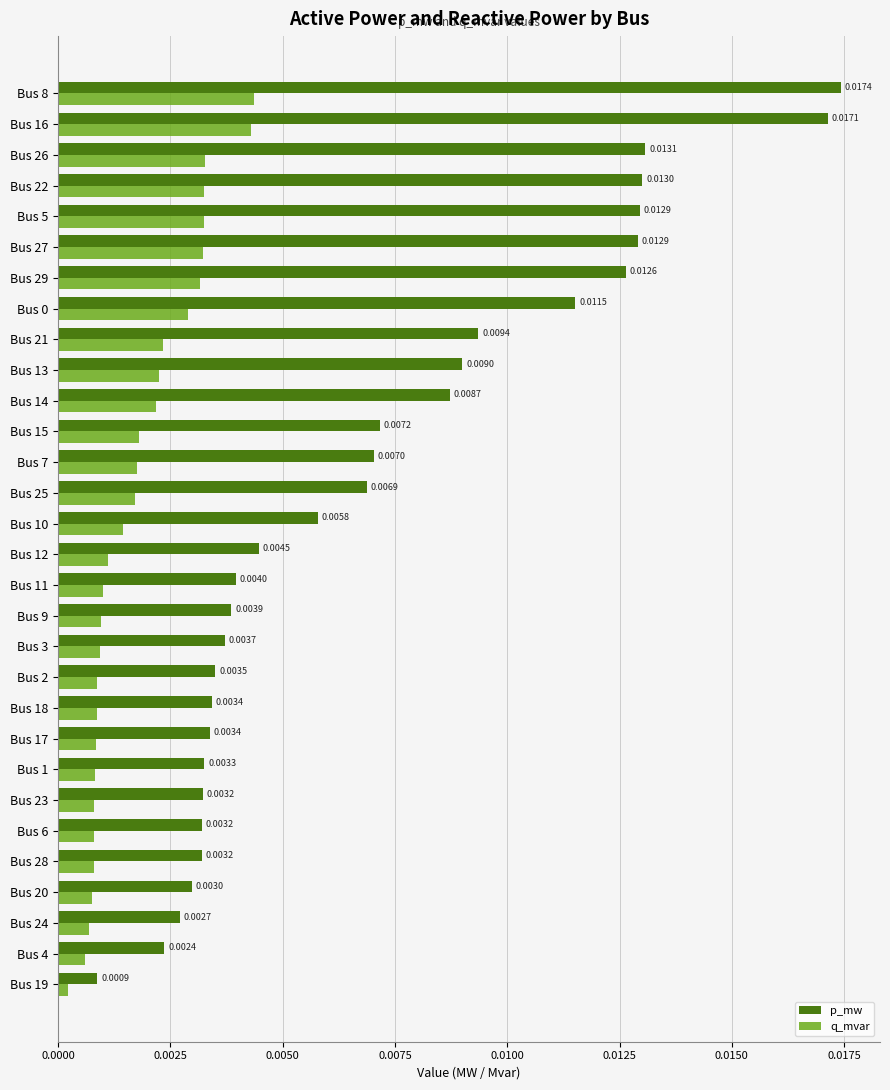

Which series changed the most between Bus 6 and Bus 13?

p_mw